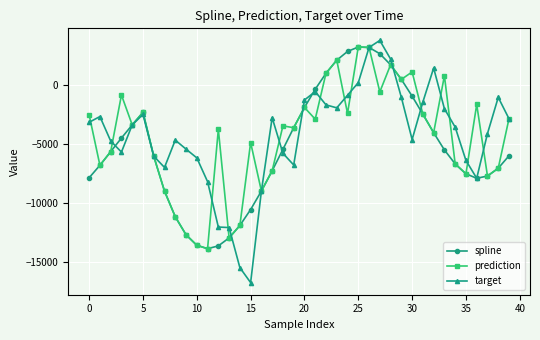

Which series has the largest range (max minus min)?

target